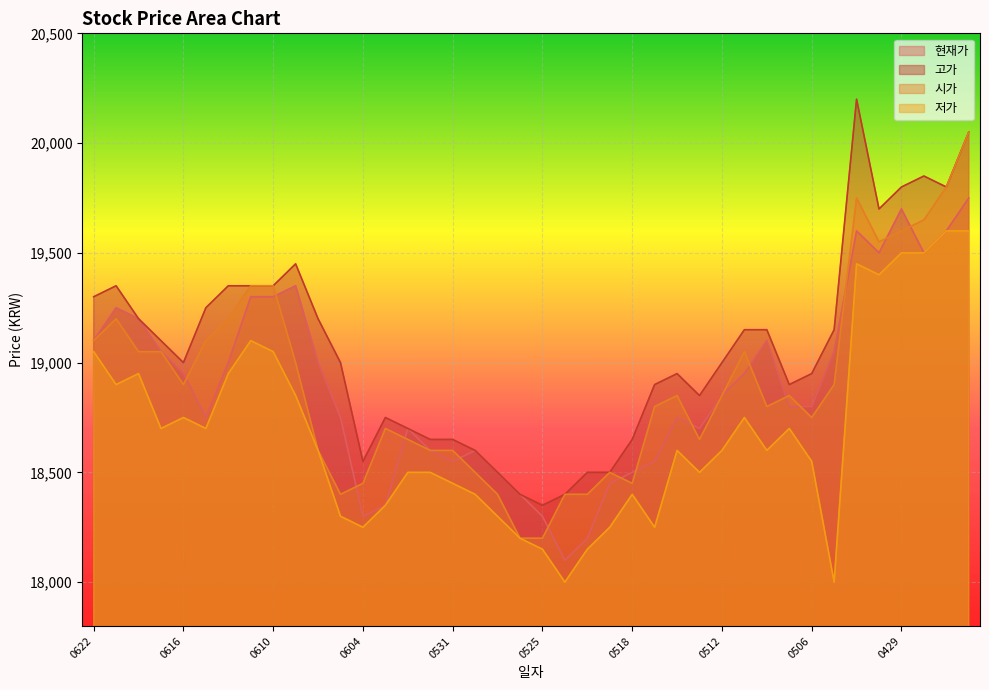

True or false: 현재가 and 저가 cross at least once.

False